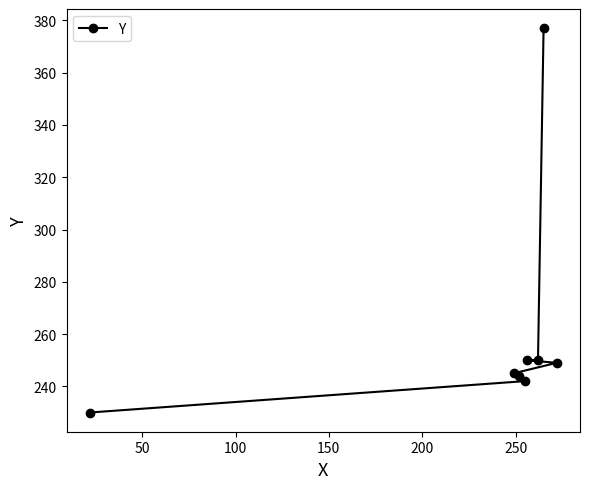

What is the difference between the maximum and minimum values?

147